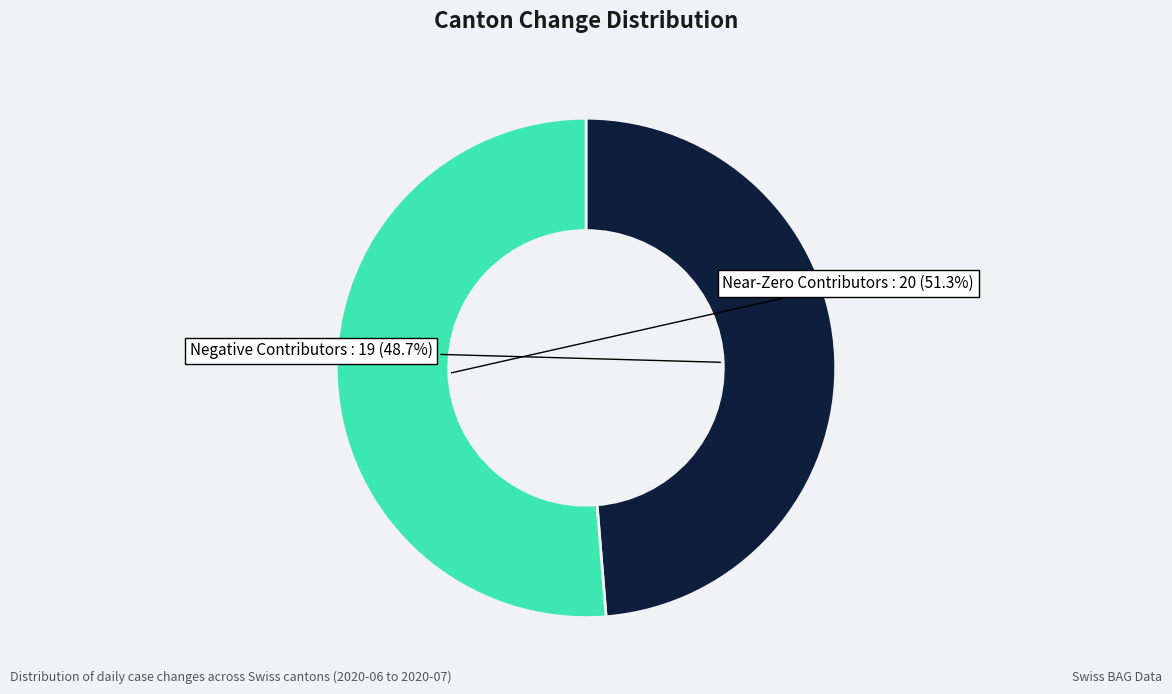

Combined, do Negative Contributors and Near-Zero Contributors account for over 50%?

Yes